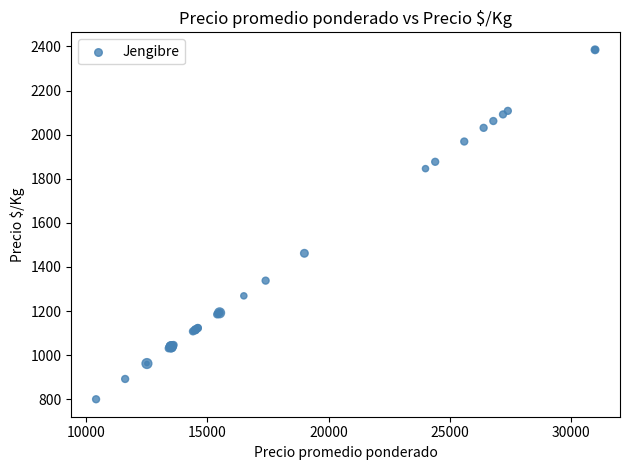

What Y value in the scatter plot is closest to 1592?

1462